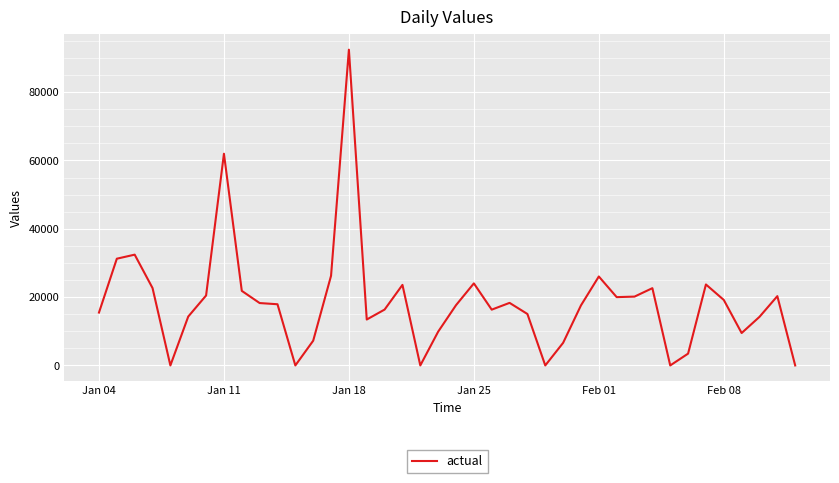

What is the difference between the maximum and minimum values?

92427.3